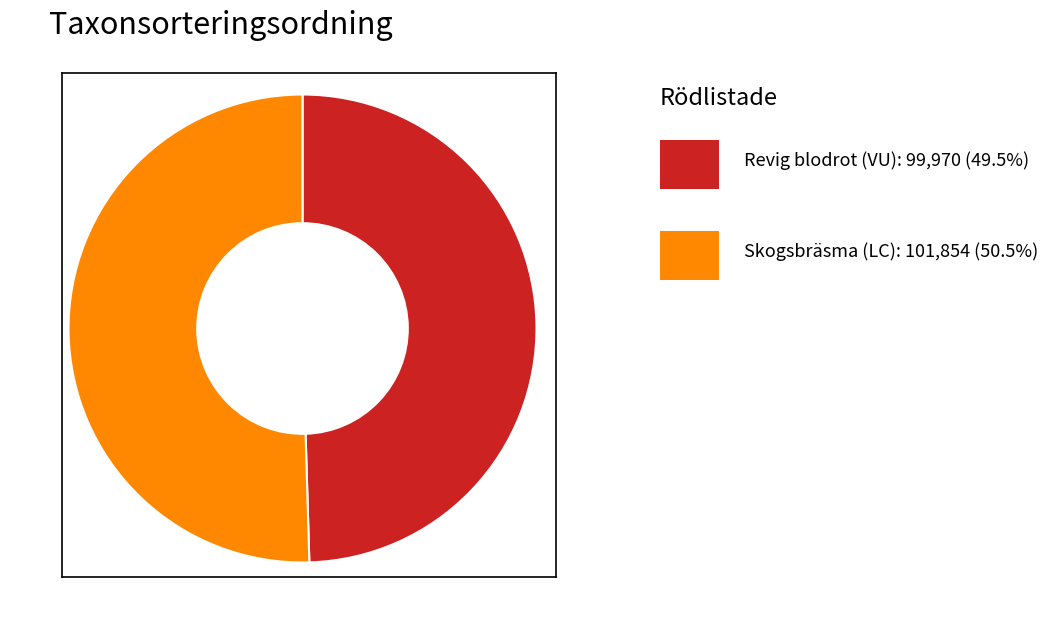

Is there a majority slice in this chart?

Yes